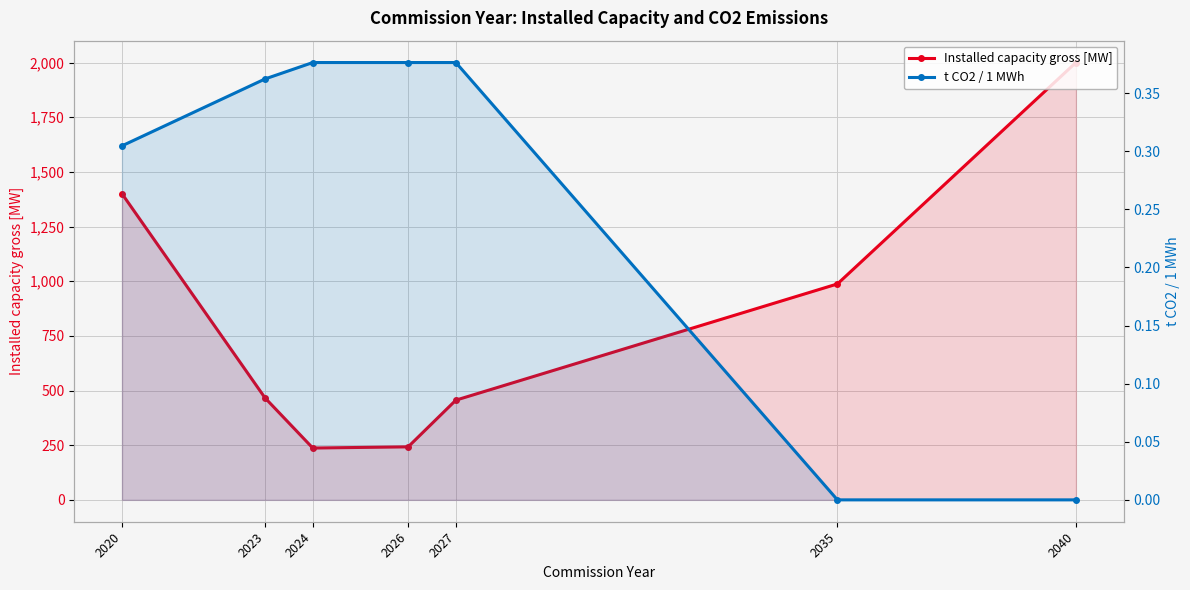

Which category has the lowest value in the Installed capacity gross [MW] series?

2024